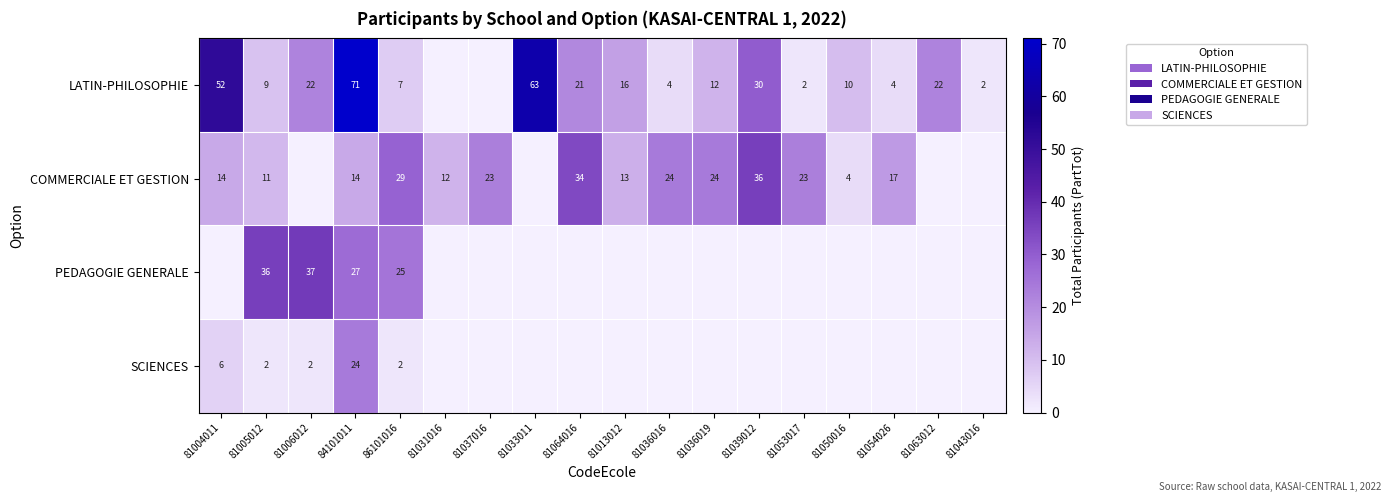

What is the total value across all series at 86101016?

63